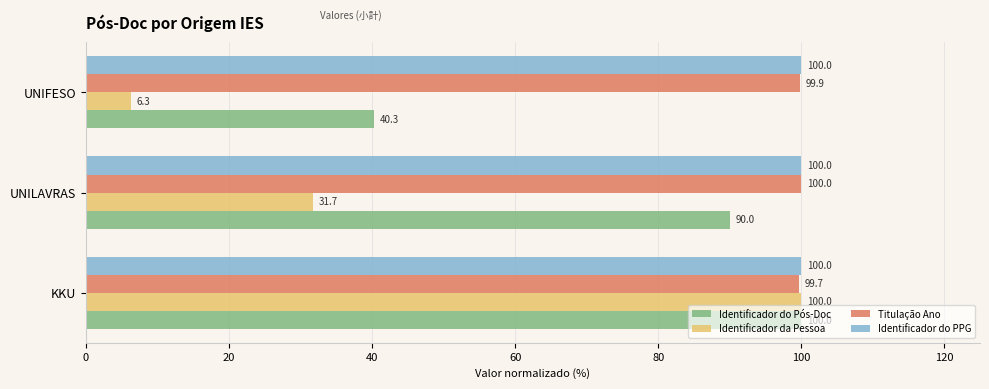

List the labels in order of Identificador do Pós-Doc value, largest first.

KKU, UNILAVRAS, UNIFESO